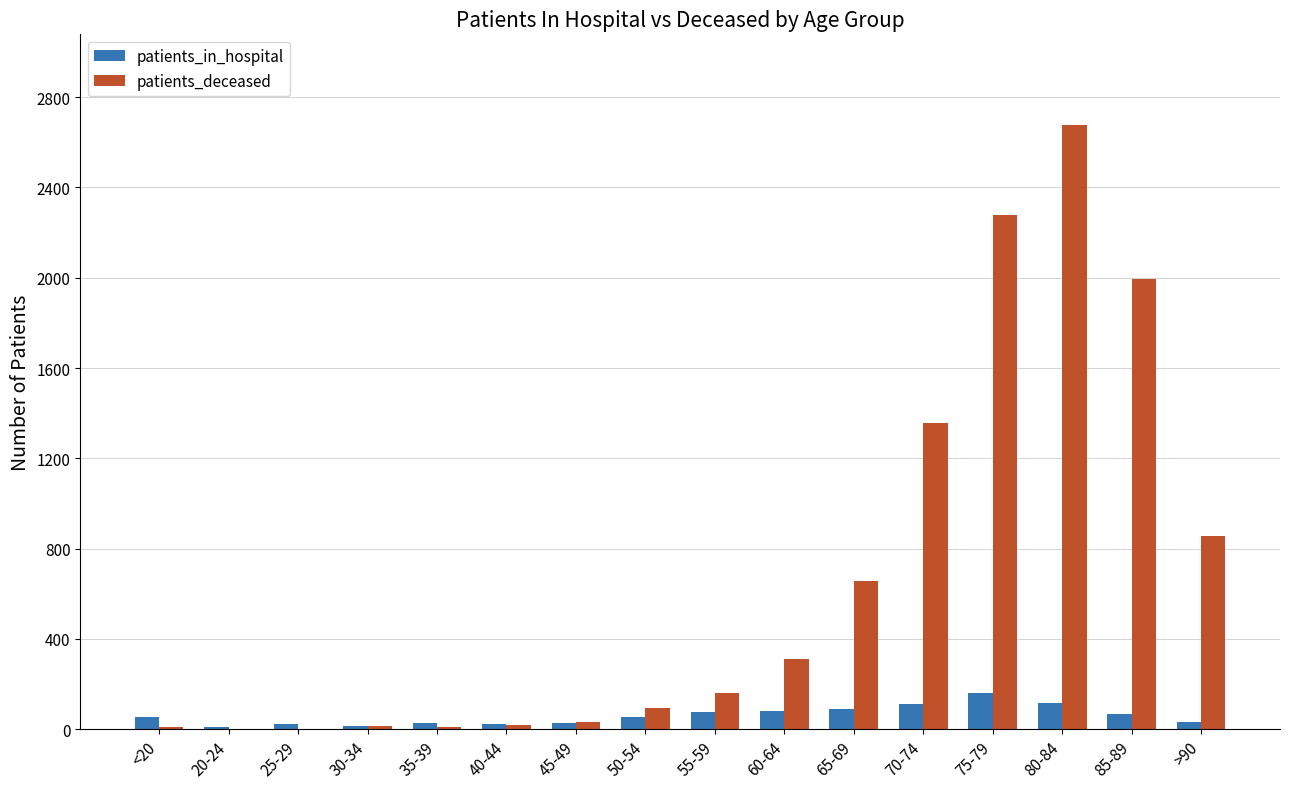

What is the sum of all patients_in_hospital values?

977